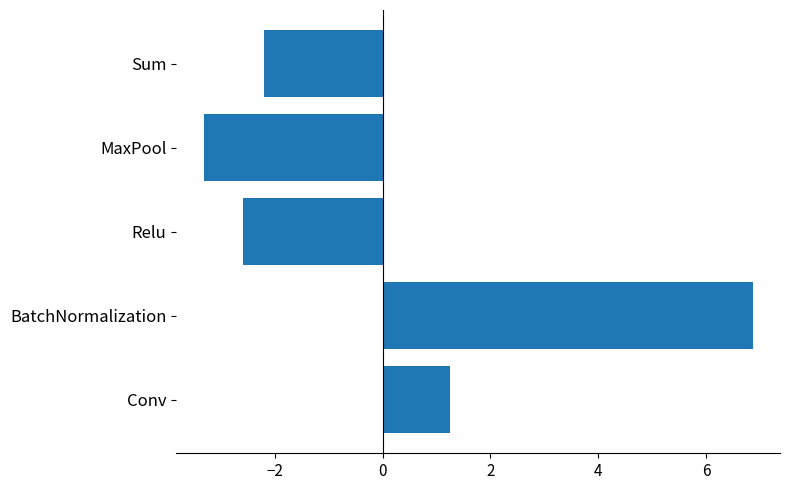

Rank the categories by value from highest to lowest.

BatchNormalization, Conv, Sum, Relu, MaxPool